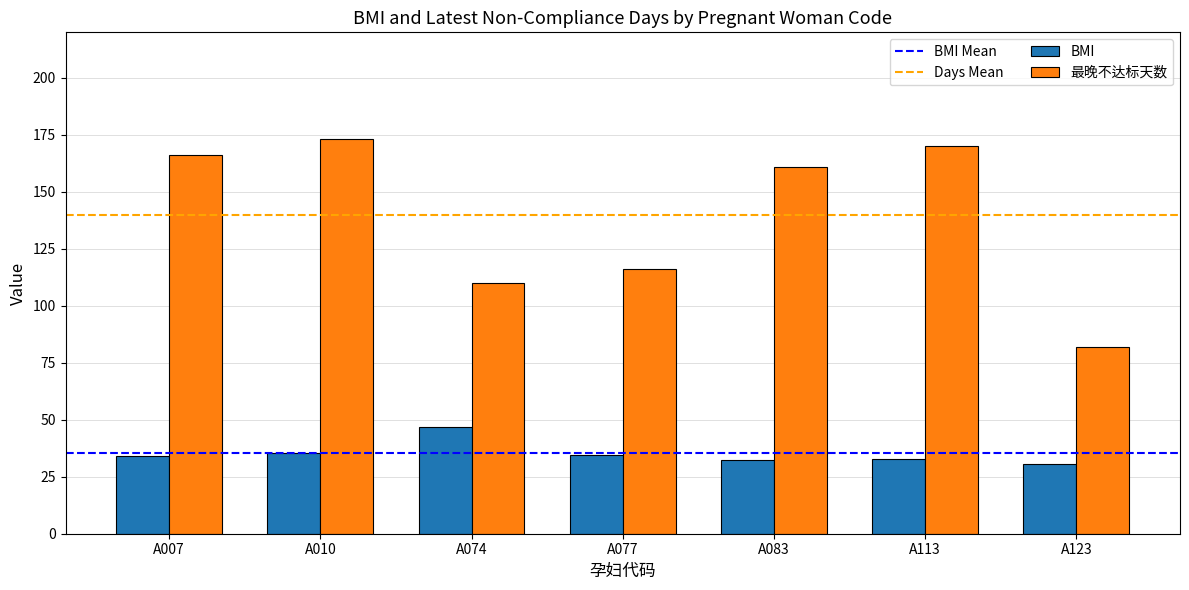

What is the total value across all series at A007?

200.1